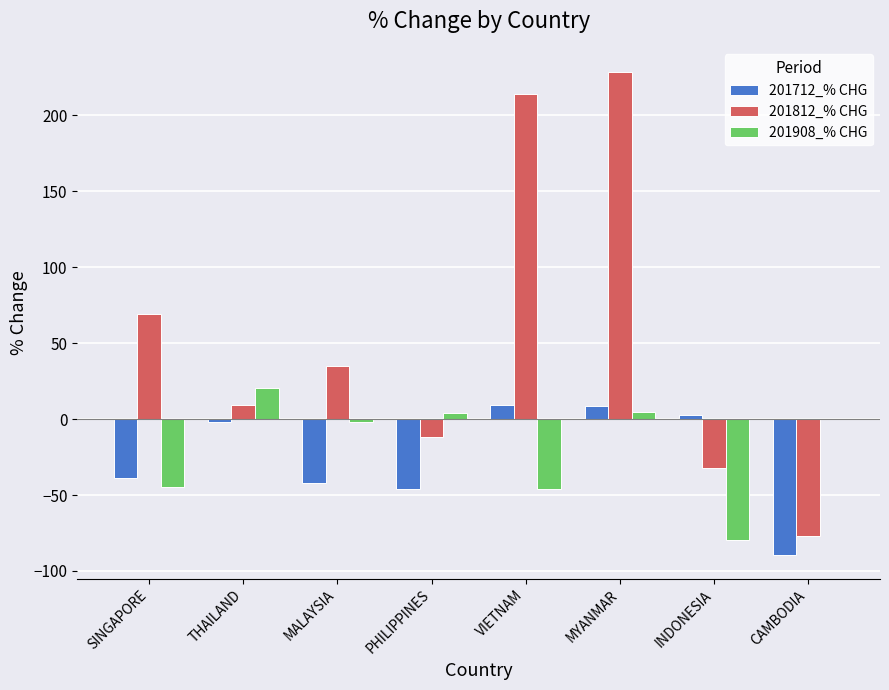

Where does the 201712_% CHG series first go above -1?

VIETNAM